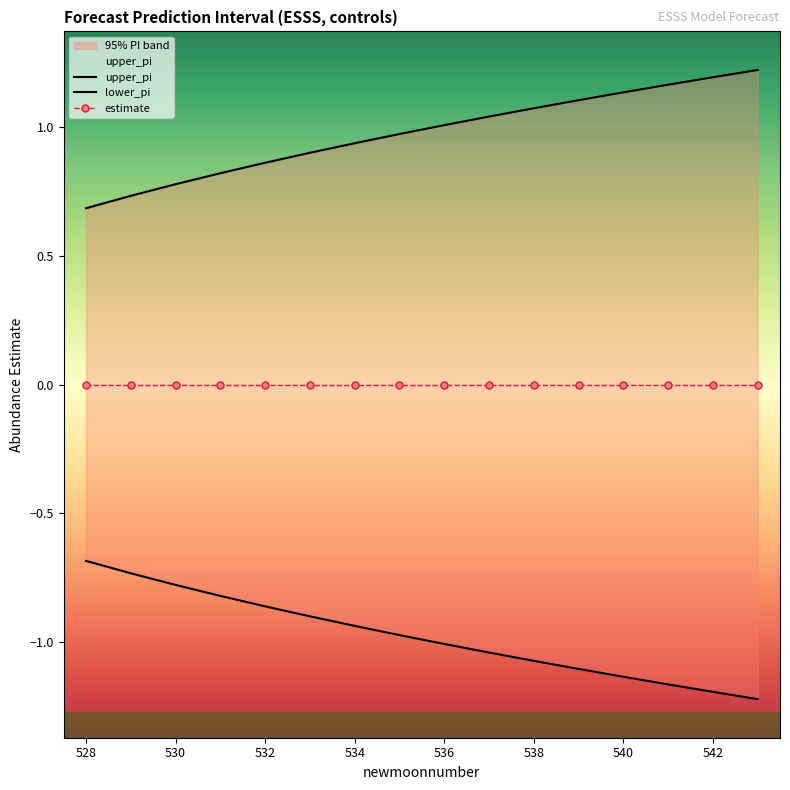

Reading left to right, list all the values displayed in this chart.

upper_pi: 0.7	0.7	0.8	0.8	0.9	0.9	0.9	1.0	1.0	1.0	1.1	1.1	1.1	1.2	1.2	1.2
lower_pi: -0.7	-0.7	-0.8	-0.8	-0.9	-0.9	-0.9	-1.0	-1.0	-1.0	-1.1	-1.1	-1.1	-1.2	-1.2	-1.2
estimate: 0.0	0.0	0.0	0.0	0.0	0.0	0.0	0.0	0.0	0.0	0.0	0.0	0.0	0.0	0.0	0.0